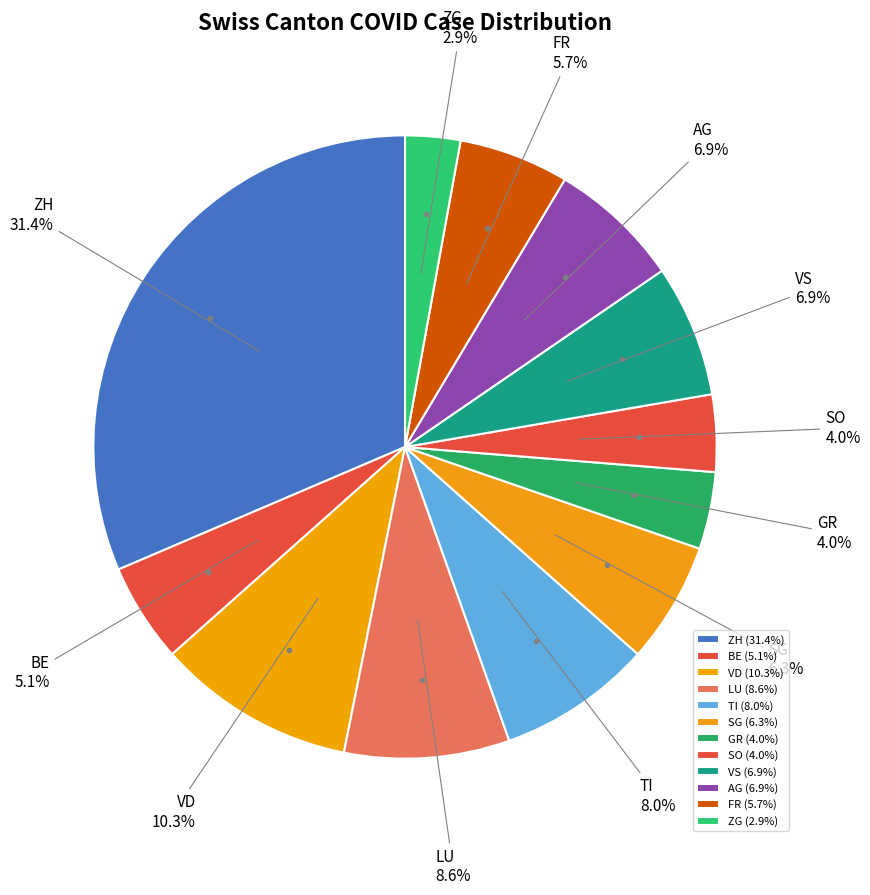

What percentage is the VD slice, to the nearest percent?

10%